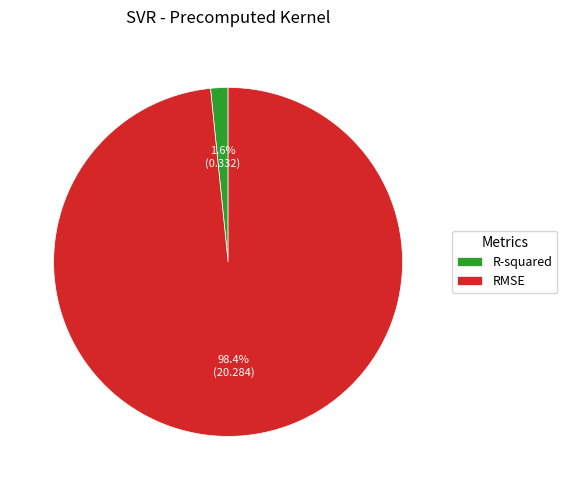

Which category accounts for the majority?

RMSE